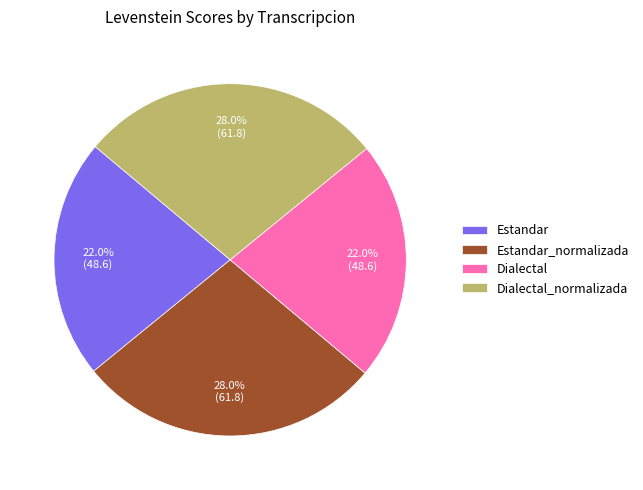

To the nearest percent, what is the average slice percentage?

25%